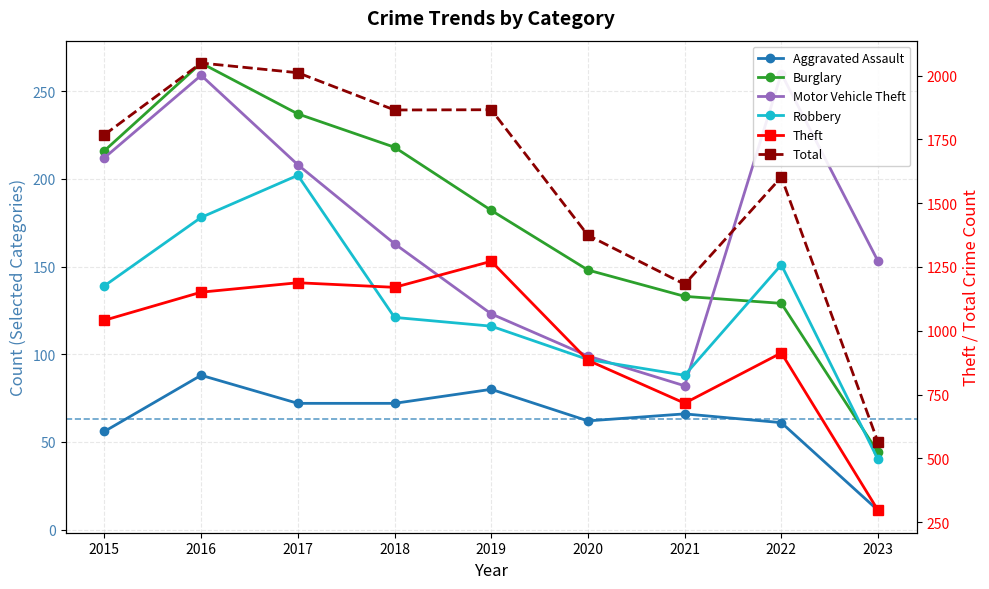

At which label is Theft closest to 784?

2021